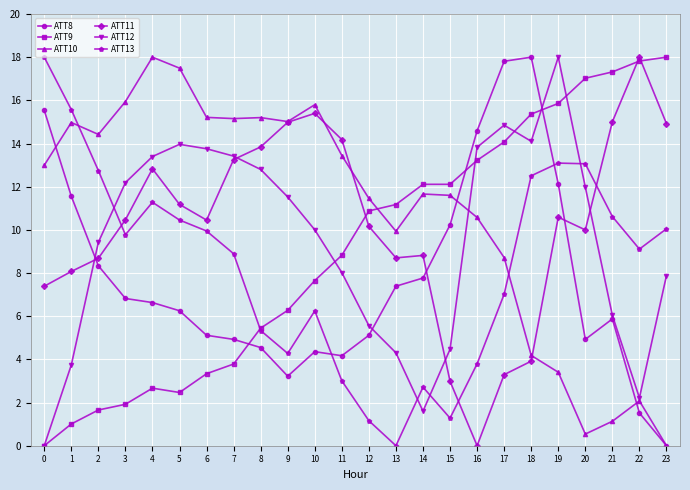

The value of ATT10 at 23 is 0.0. True or false?

True